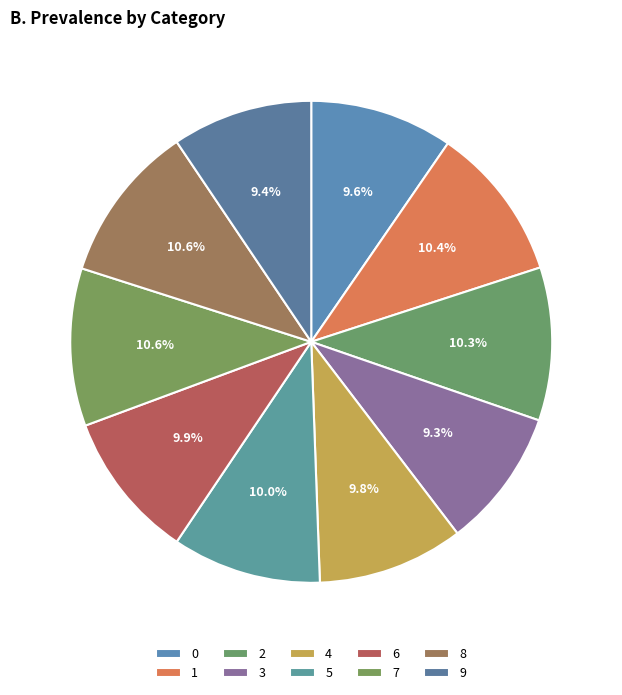

What is the largest slice in the pie chart?

8